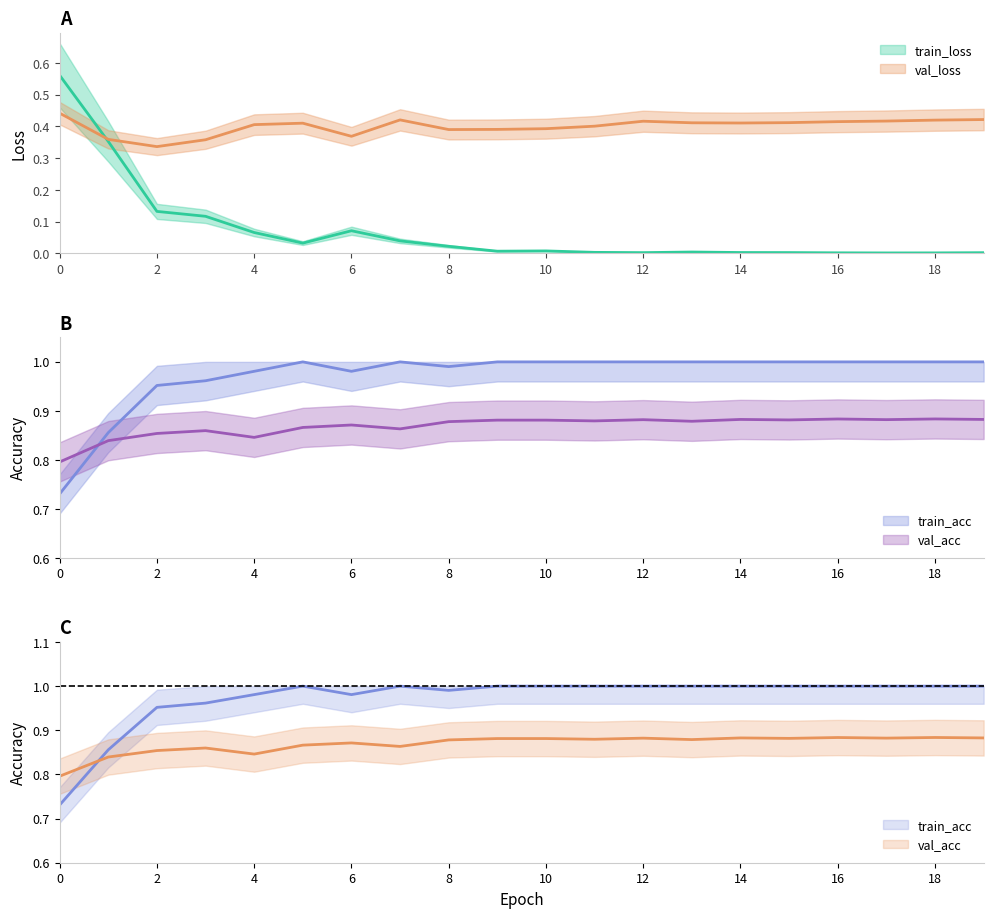

What is the average value of the val_loss series?

0.4